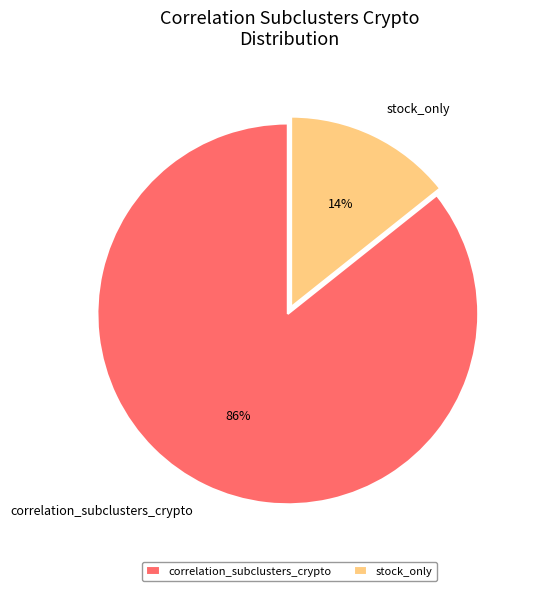

The correlation_subclusters_crypto slice represents 97% of the pie. True or false?

False